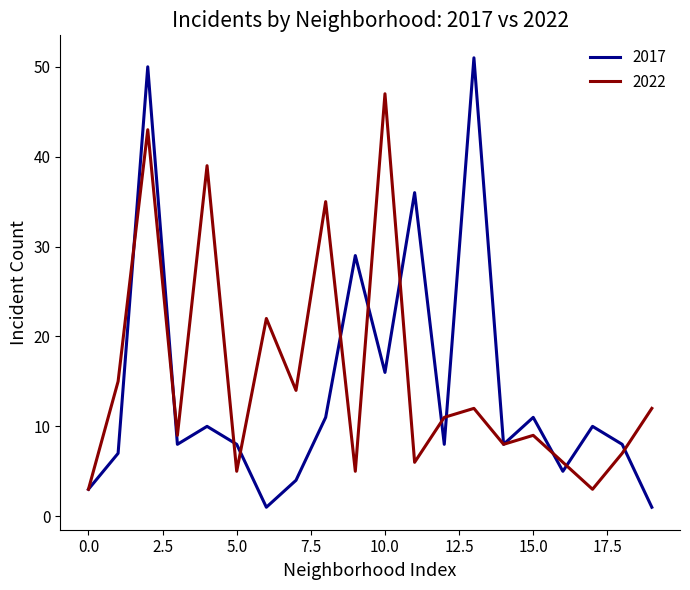

How many interior local peaks does the 2022 series have?

7